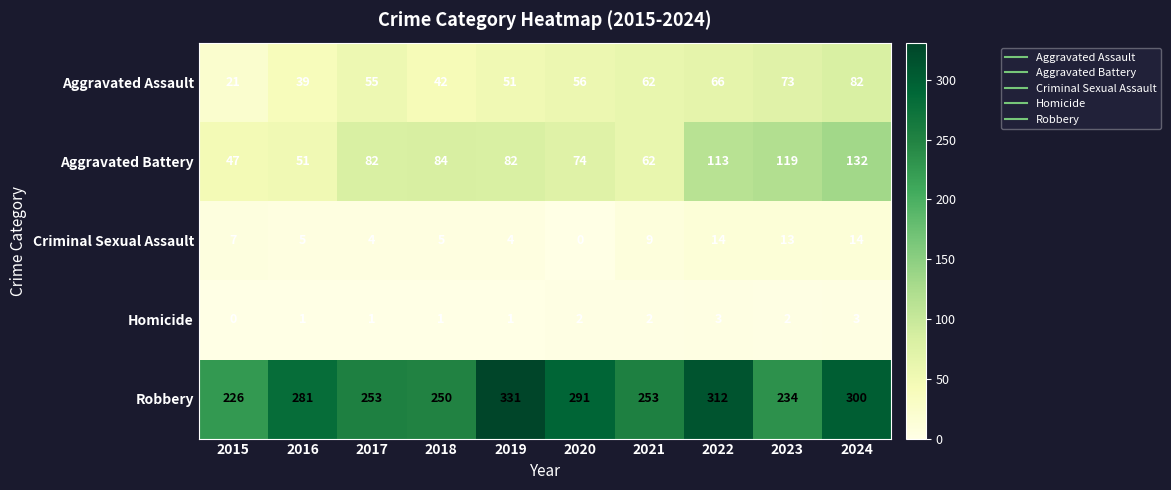

Which series has the largest total across all categories?

Robbery